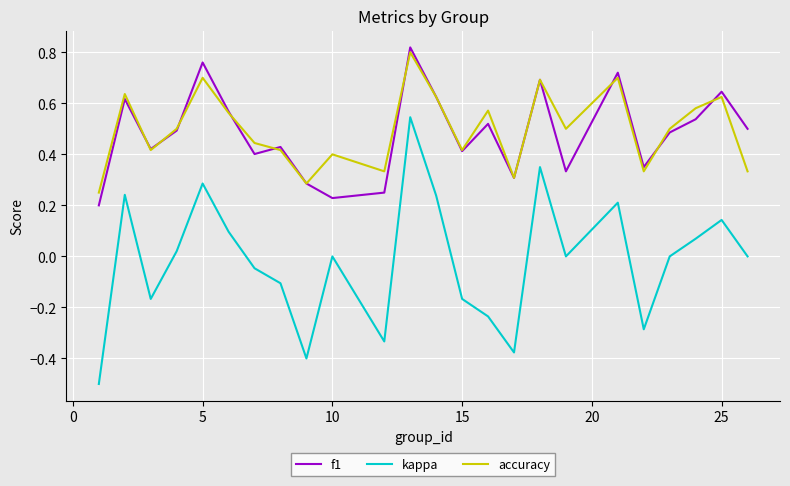

What is the smallest value displayed?

-0.5